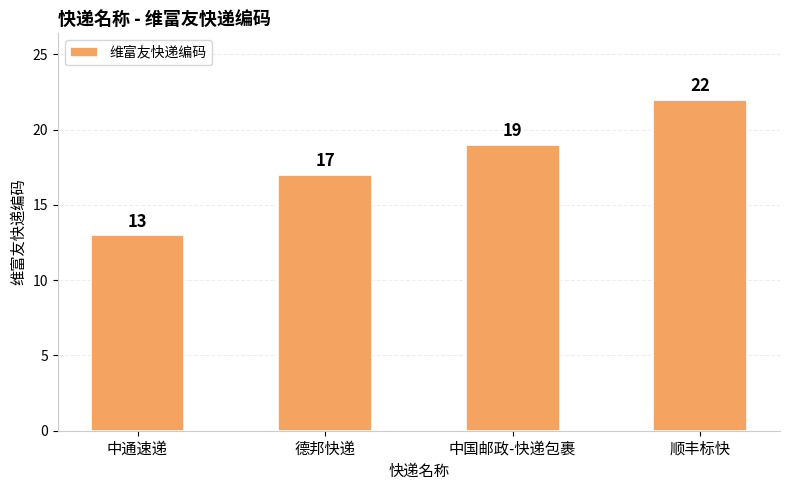

Between 中通速递 and 顺丰标快, which is larger?

顺丰标快